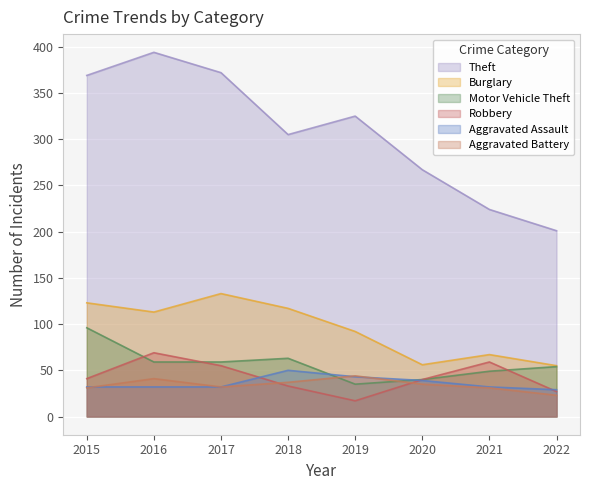

Count the number of data series in this chart.

6